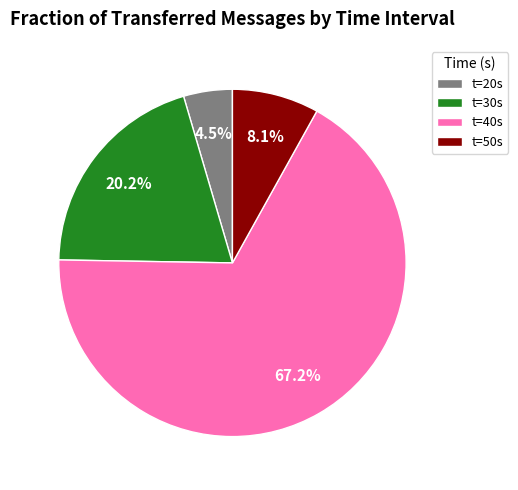

To the nearest percent, what is the difference between the largest and smallest slice percentages?

63%